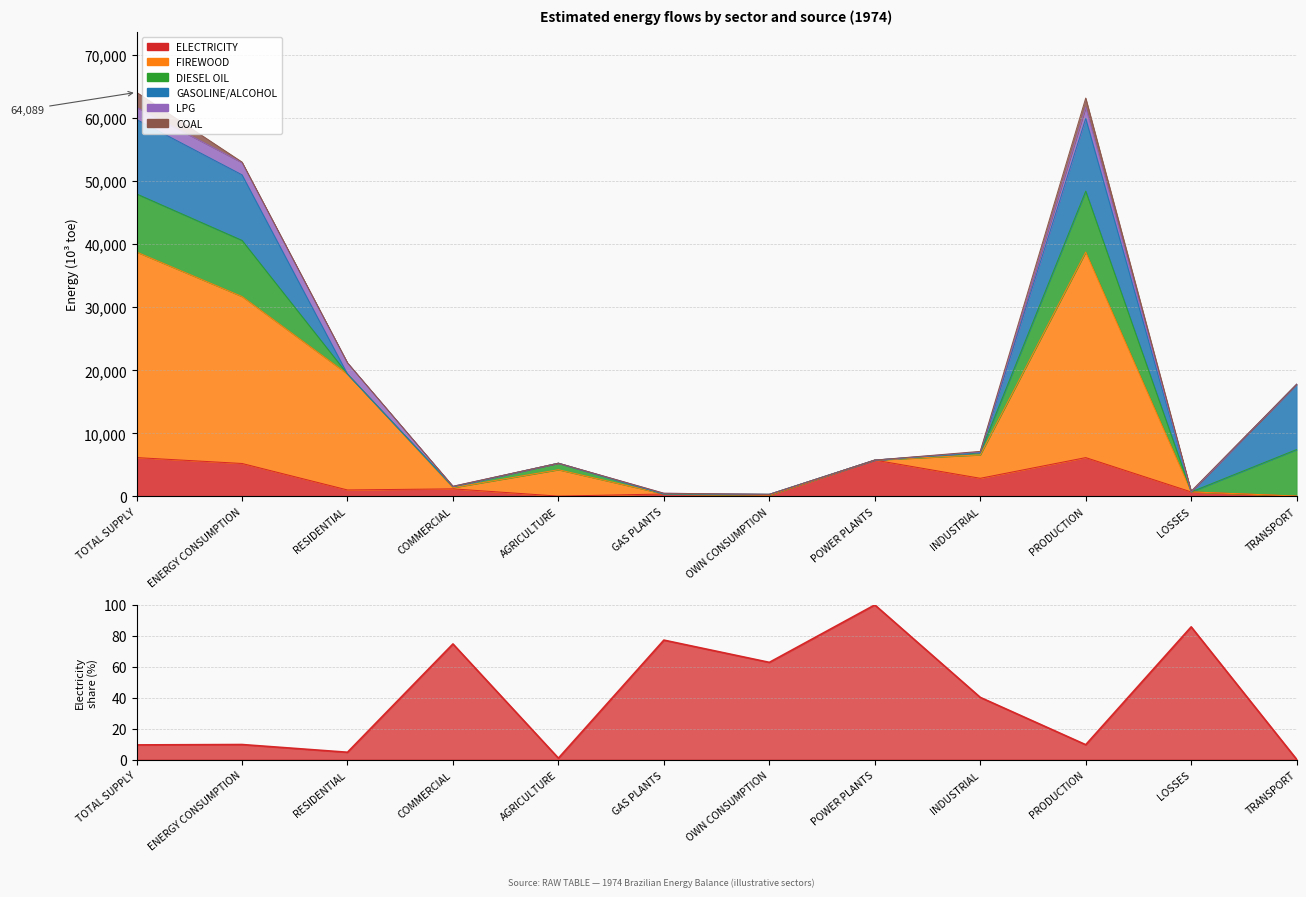

Which series ends up on top after the final intersection of GASOLINE/ALCOHOL and FIREWOOD?

GASOLINE/ALCOHOL